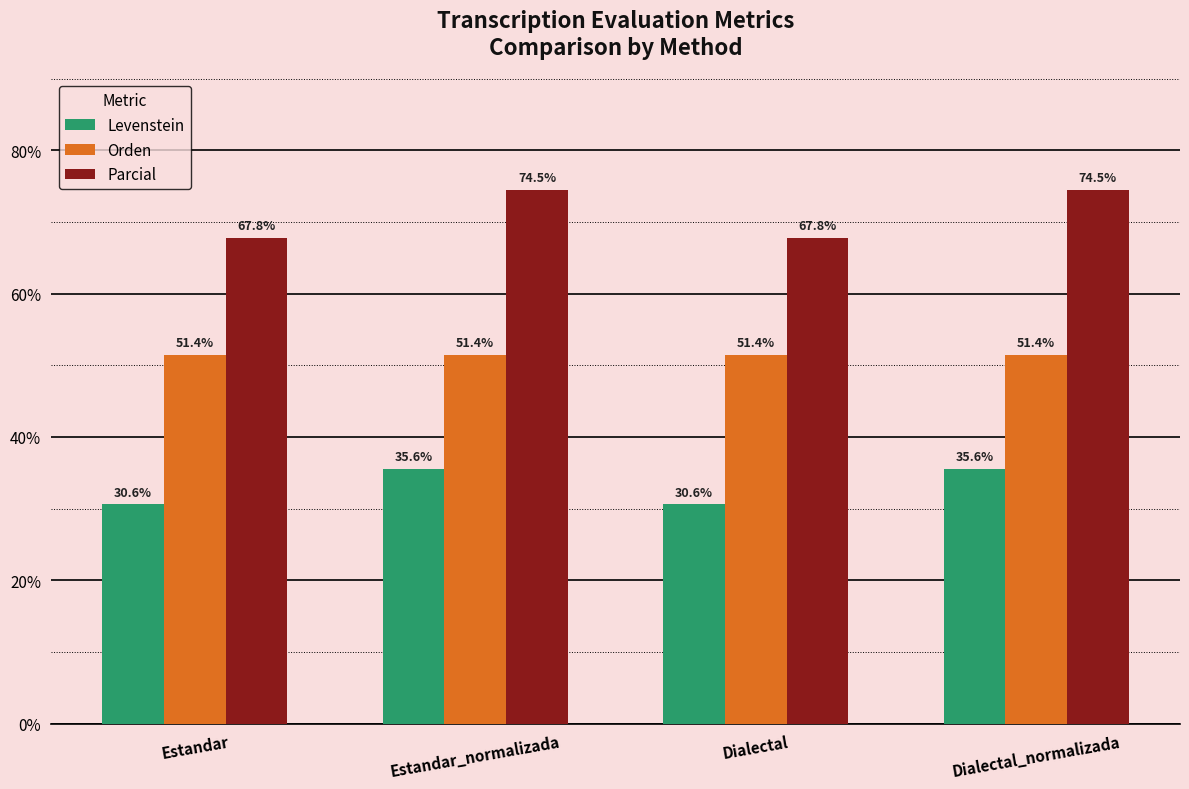

Reading left to right, list all the values displayed in this chart.

Levenstein: Estandar=30.6	Estandar_normalizada=35.6	Dialectal=30.6	Dialectal_normalizada=35.6
Orden: Estandar=51.4	Estandar_normalizada=51.4	Dialectal=51.4	Dialectal_normalizada=51.4
Parcial: Estandar=67.8	Estandar_normalizada=74.5	Dialectal=67.8	Dialectal_normalizada=74.5